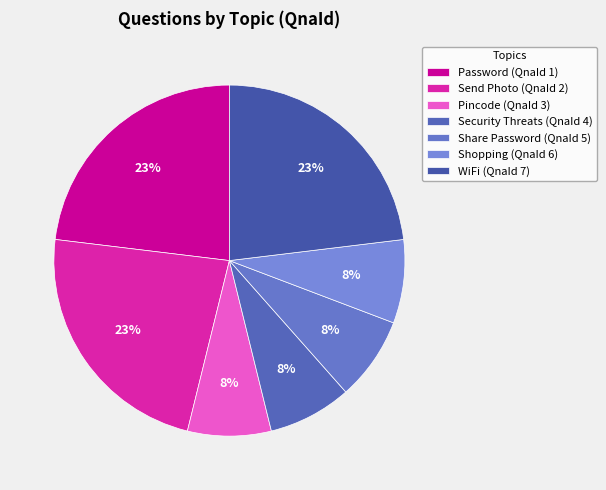

Count the number of slices in the pie.

7